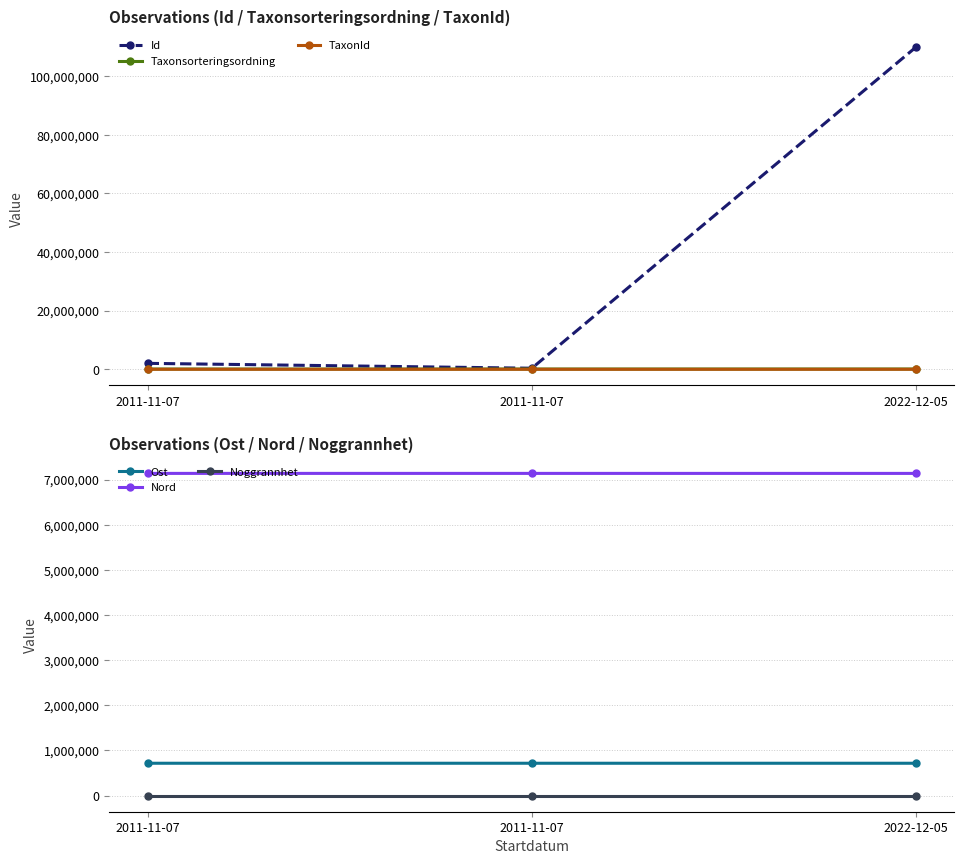

What is the value of the TaxonId point at the 2nd from the left?

6464.0